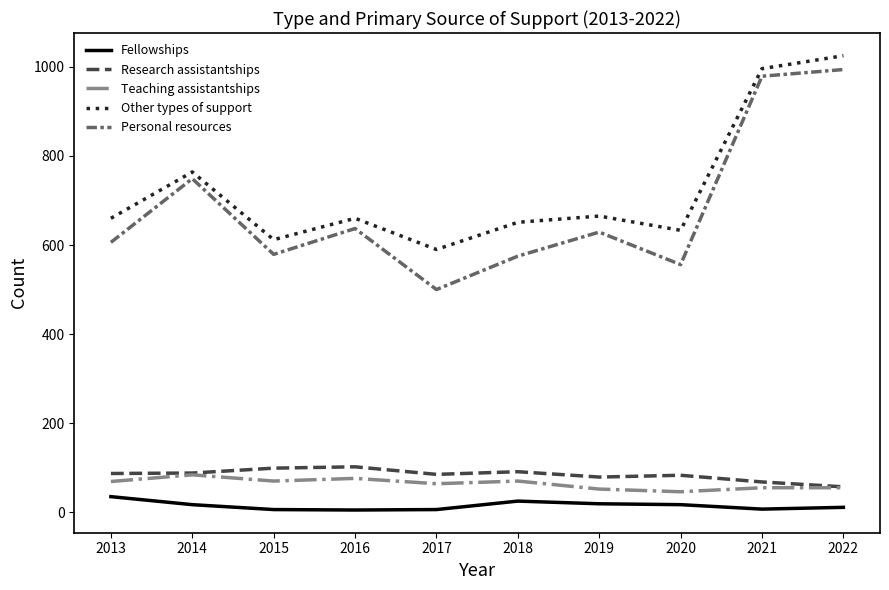

True or false: Other types of support has a value of 612 at 2015.

True